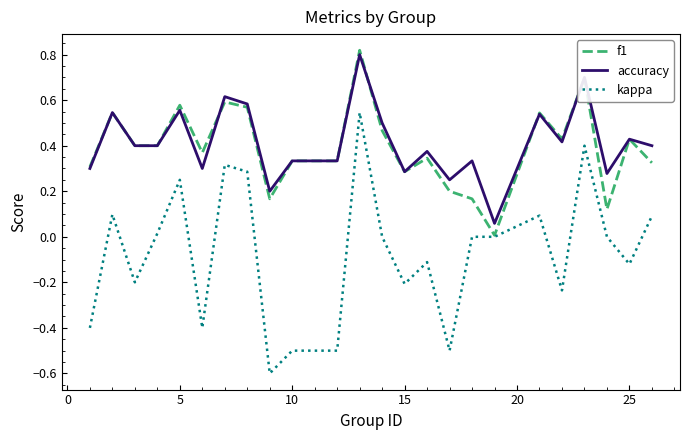

What is the minimum value shown in the chart?

-0.6